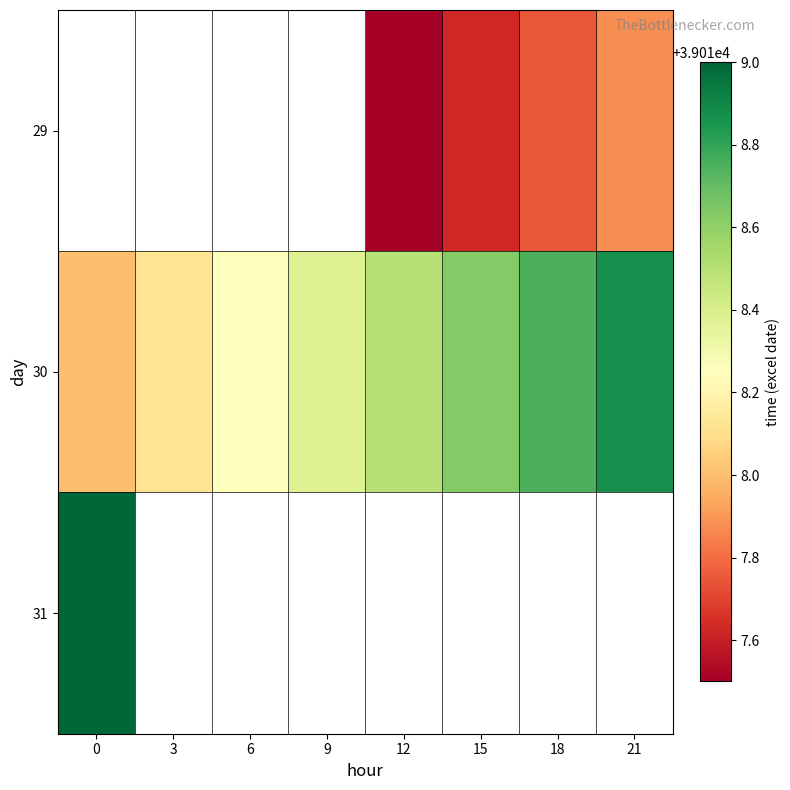

True or false: 30 has a value of 39018.4 at 9.

True